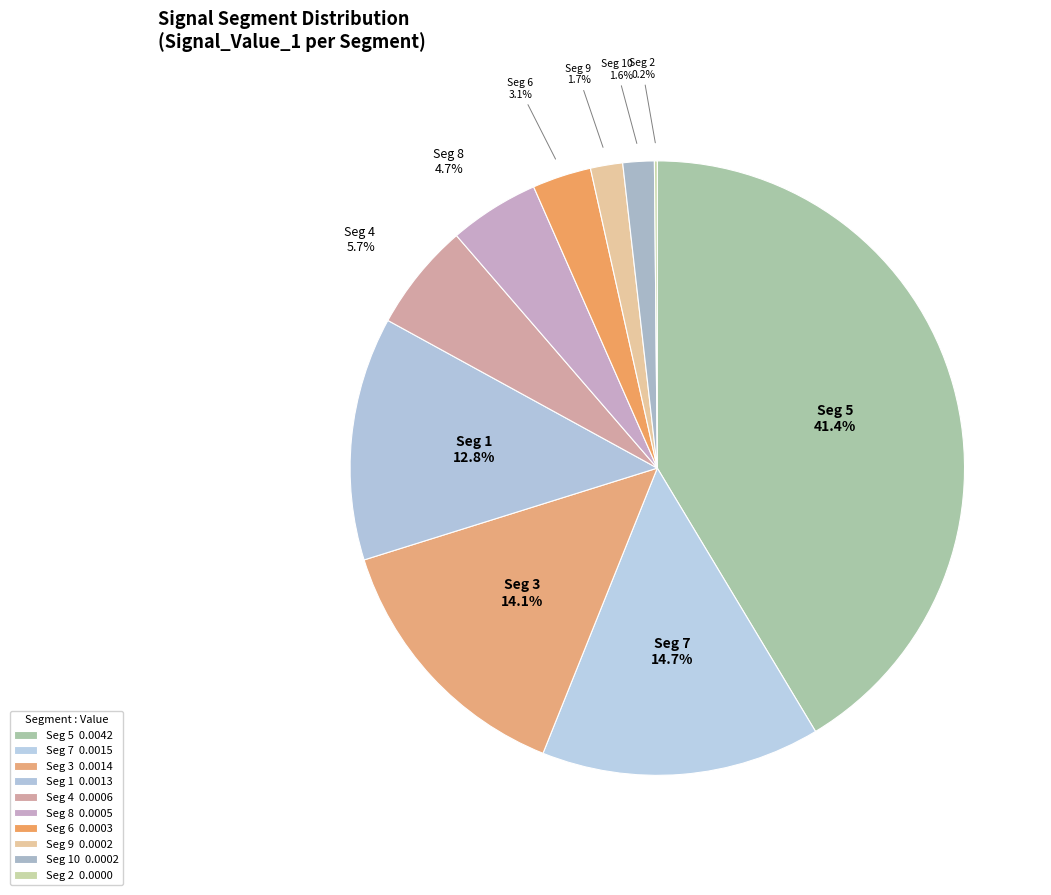

How many slices are in this pie chart?

10